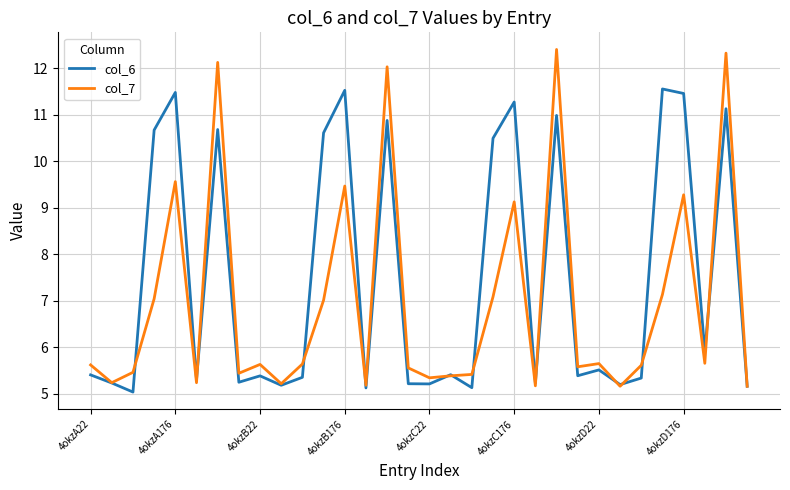

Rank the series by their average value, from lowest to highest.

col_7, col_6